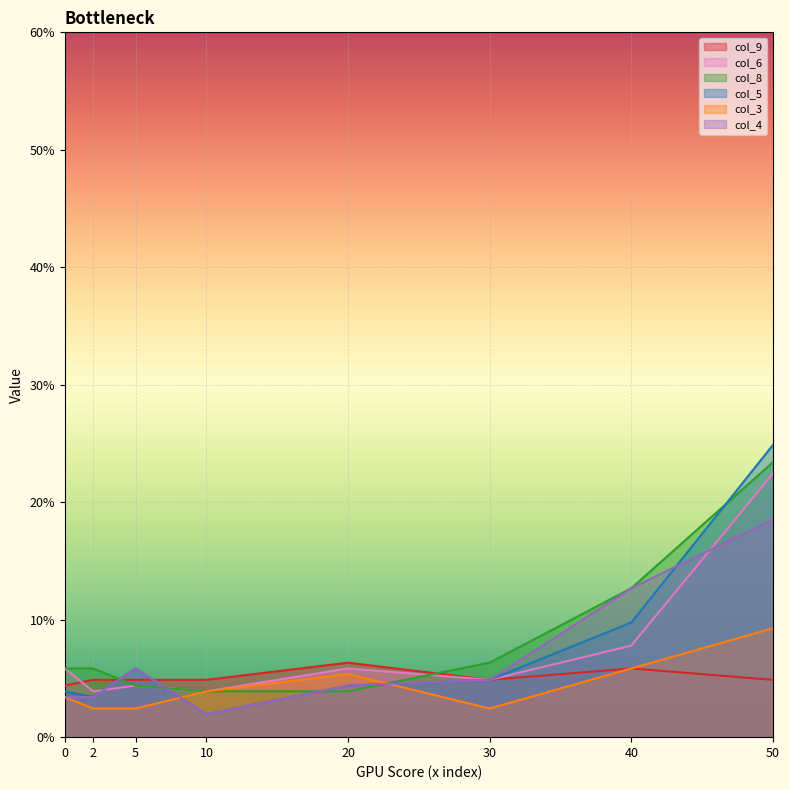

Is it true that col_3 equals 3.8 at 2?

False